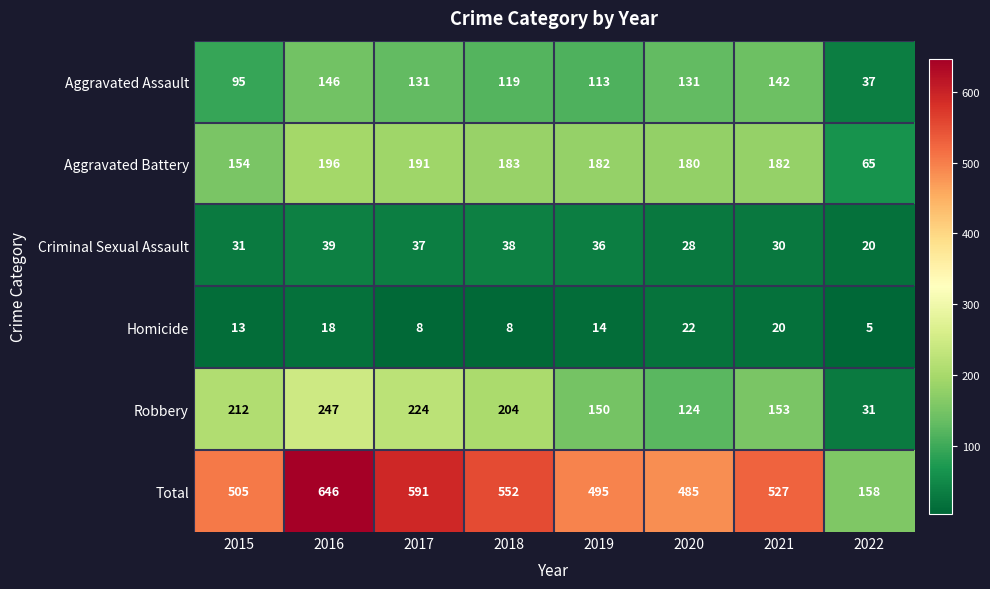

What is the difference between the maximum and minimum values in the Aggravated Assault series?

109